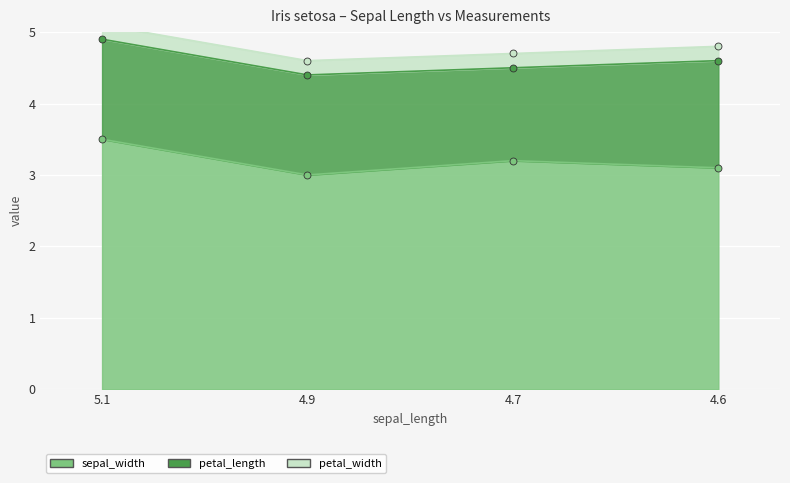

What is the difference between the second highest and minimum values in the sepal_width series?

0.2